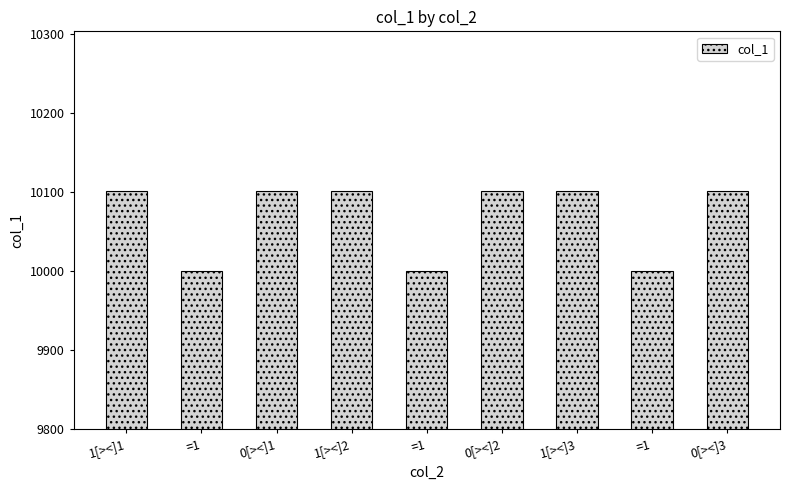

How many categories are shown in the chart?

9